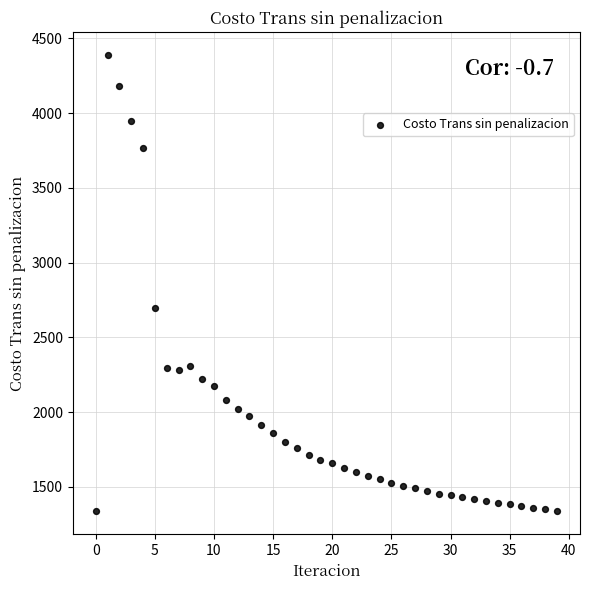

What Y value in the scatter plot is closest to 2863?

2693.4